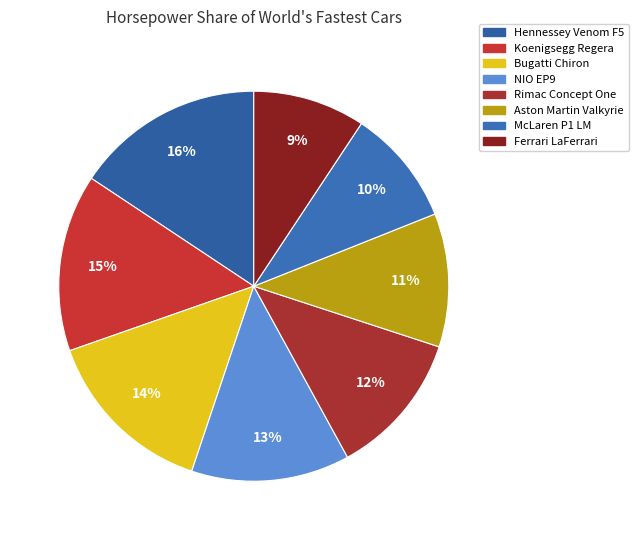

What portion of the pie excludes McLaren P1 LM?

90.3%